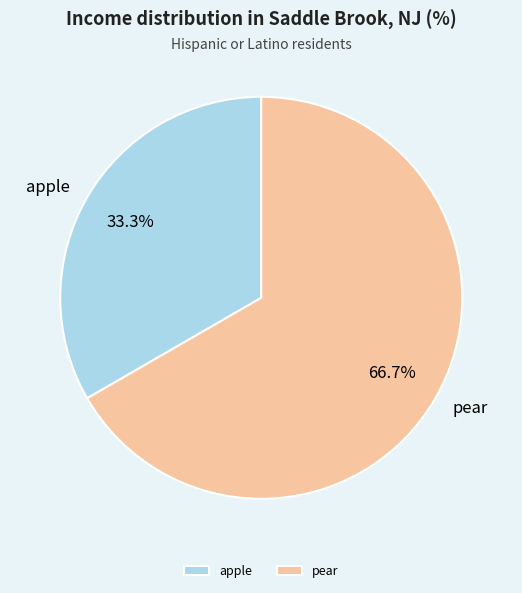

What percentage is the pear slice, to the nearest percent?

67%